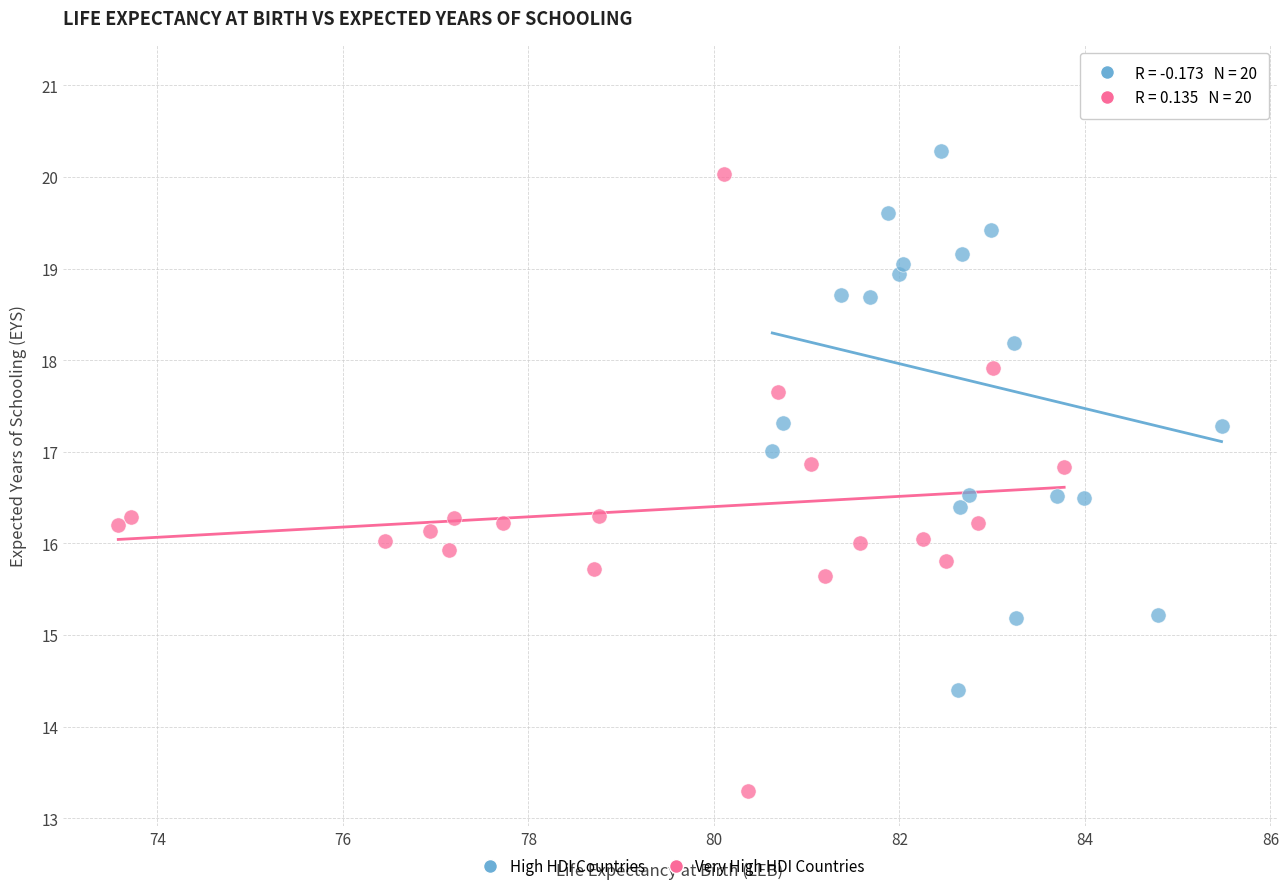

Which series reaches the minimum Y coordinate?

Very High HDI Countries